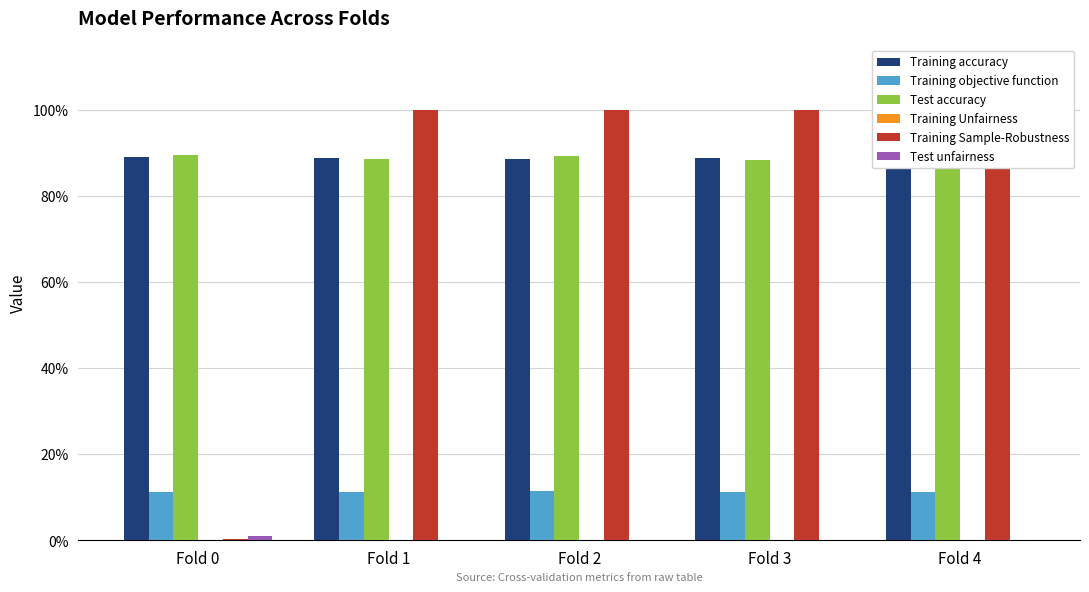

At how many categories does at least one series exceed 0?

5